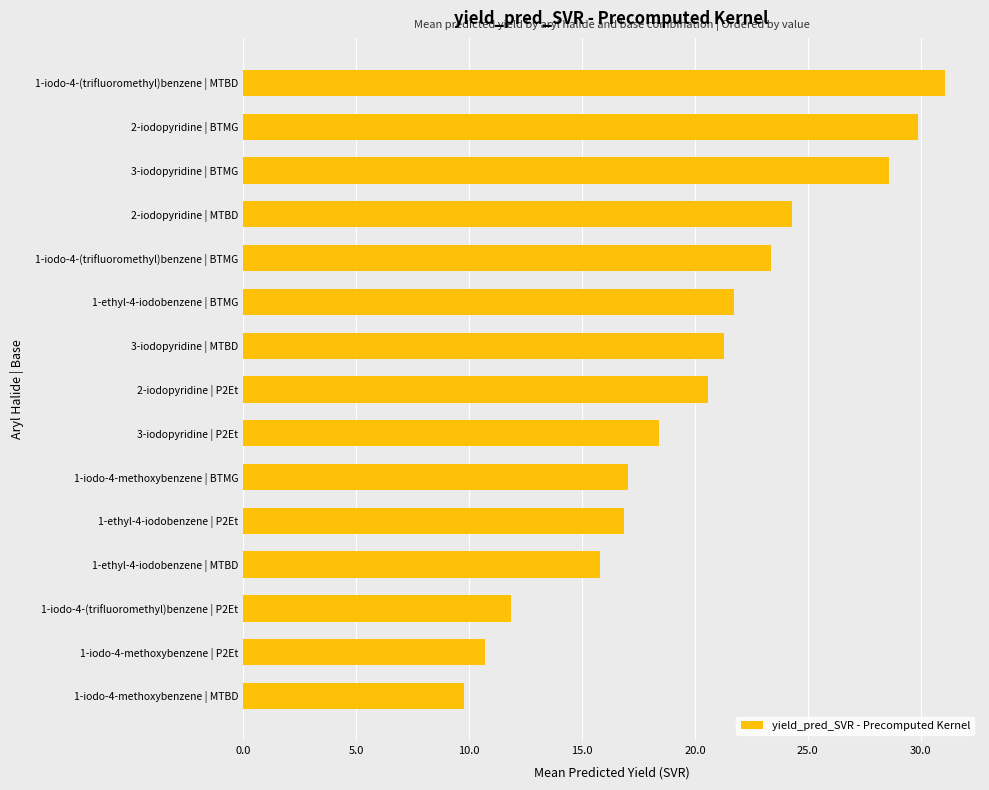

Between 2-iodopyridine | MTBD and 1-iodo-4-methoxybenzene | BTMG, which is larger?

2-iodopyridine | MTBD